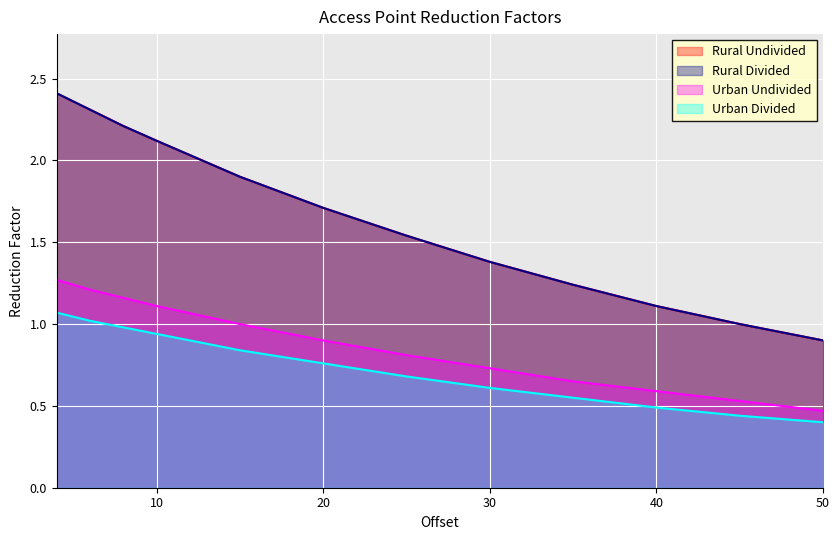

Does the chart display data point markers on the line(s)?

No